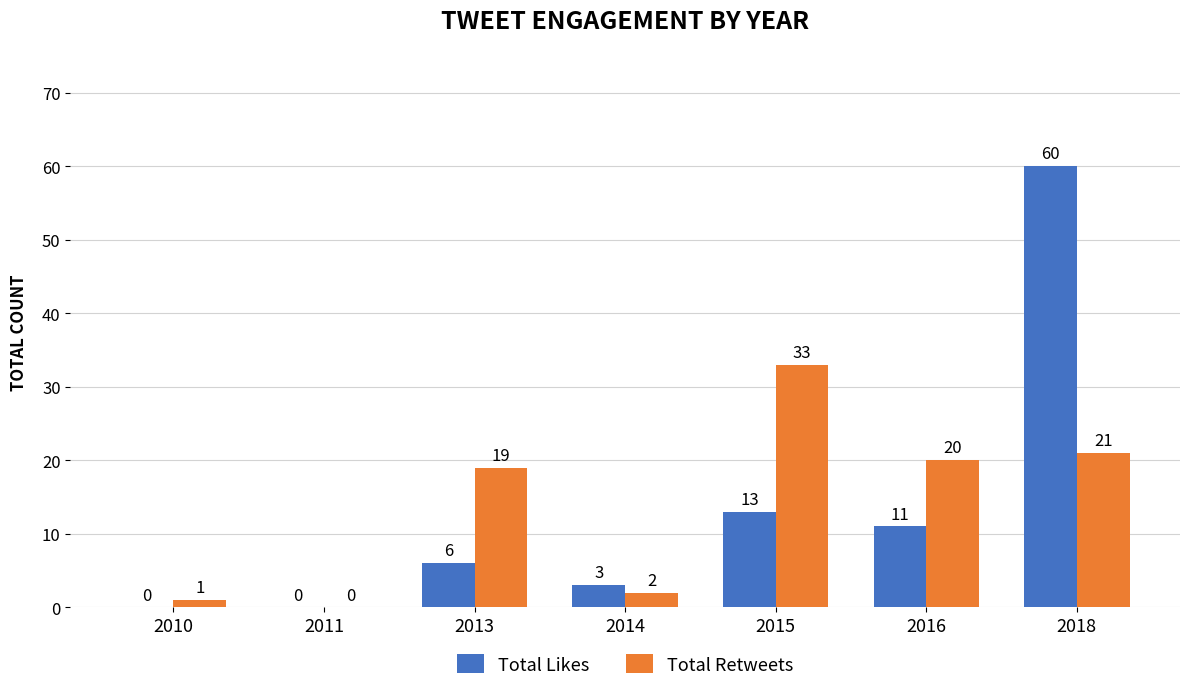

What is the sum of all Total Likes values?

93